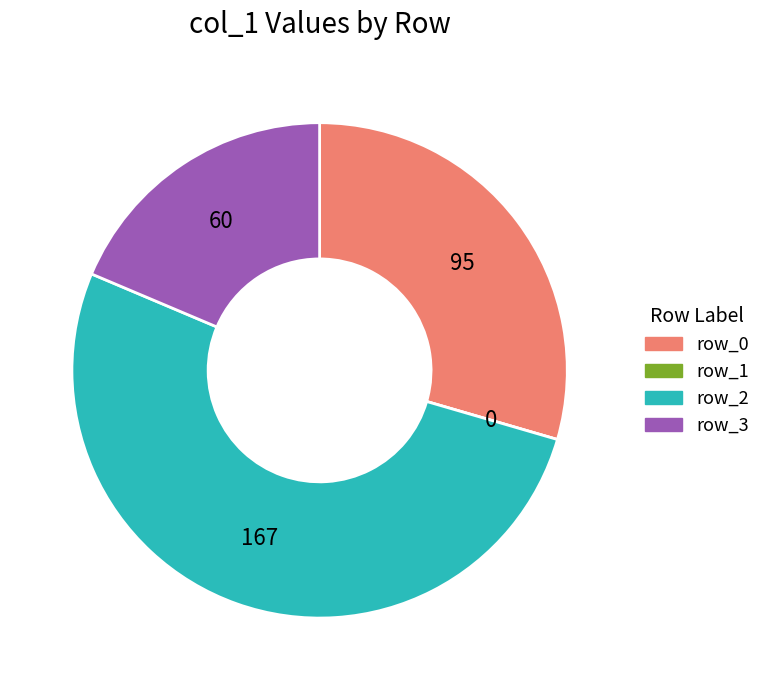

Is there any slice that represents more than half of the pie?

Yes